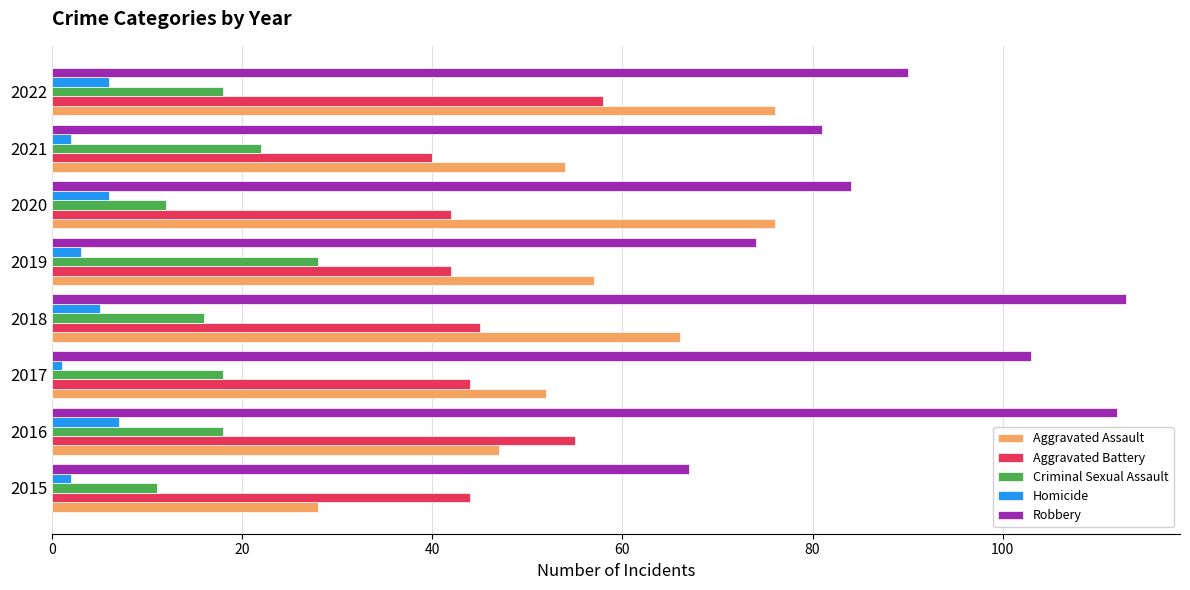

What is the average value of the Homicide series?

4